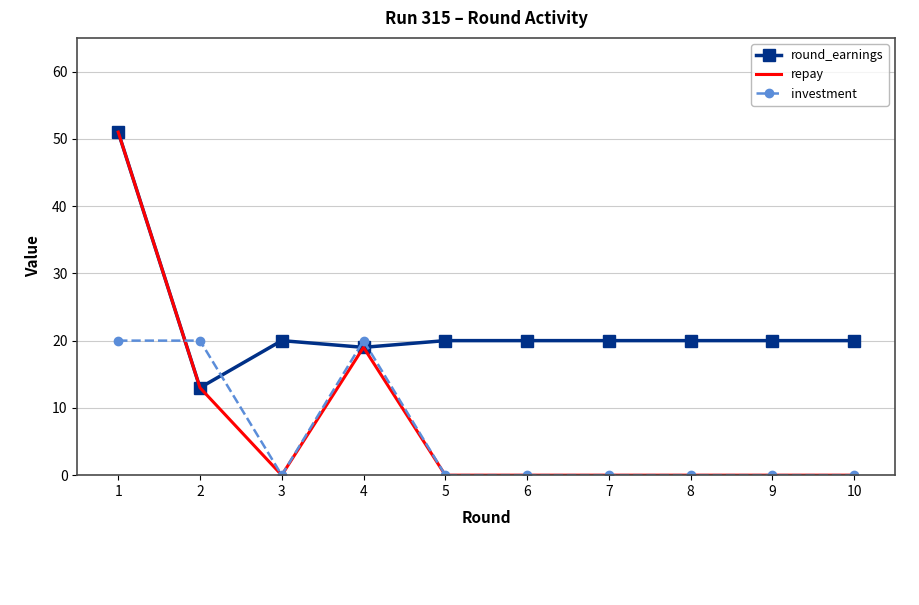

Which series changed the most between 4 and 8?

investment